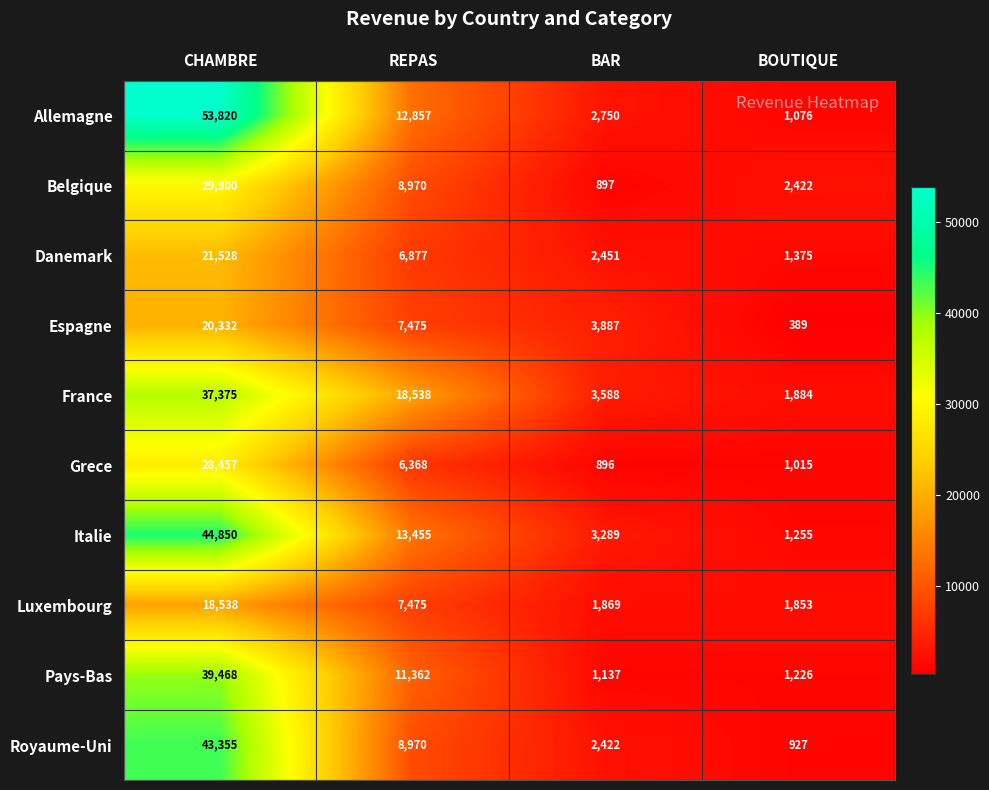

Which series changed the most between CHAMBRE and REPAS?

Allemagne